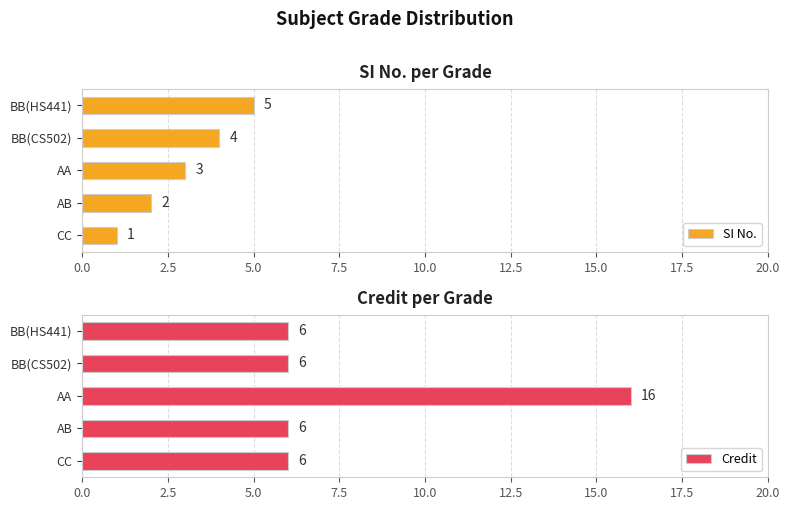

Are the bars grouped side by side (vs. stacked)?

Yes